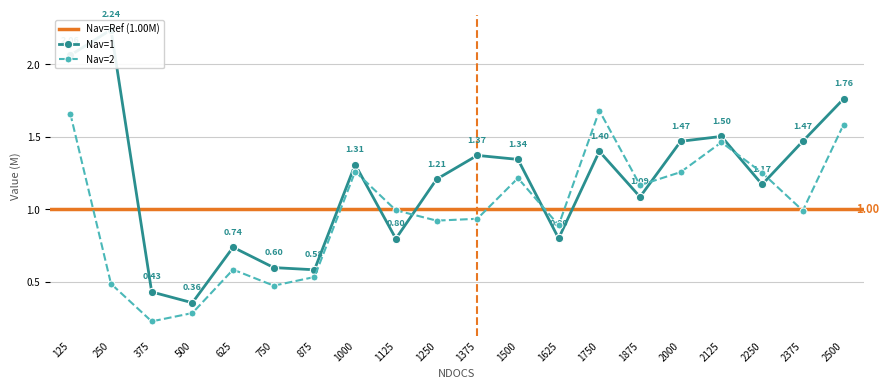

In Nav=1, how many points are higher than both neighbors (excluding endpoints)?

6